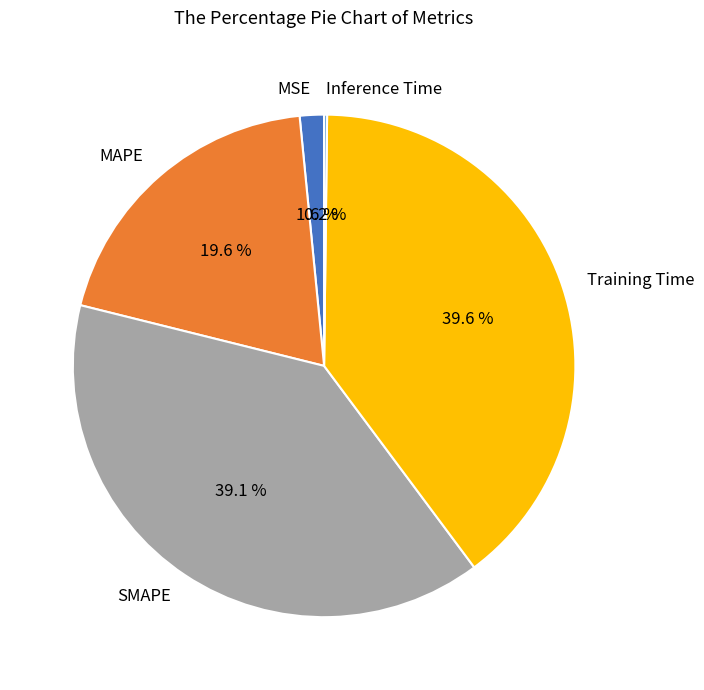

To the nearest percent, what is the average slice percentage?

20%